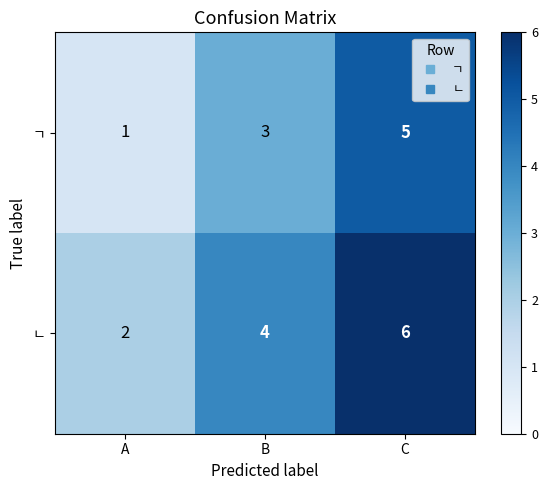

Read the ㄱ value at B.

3